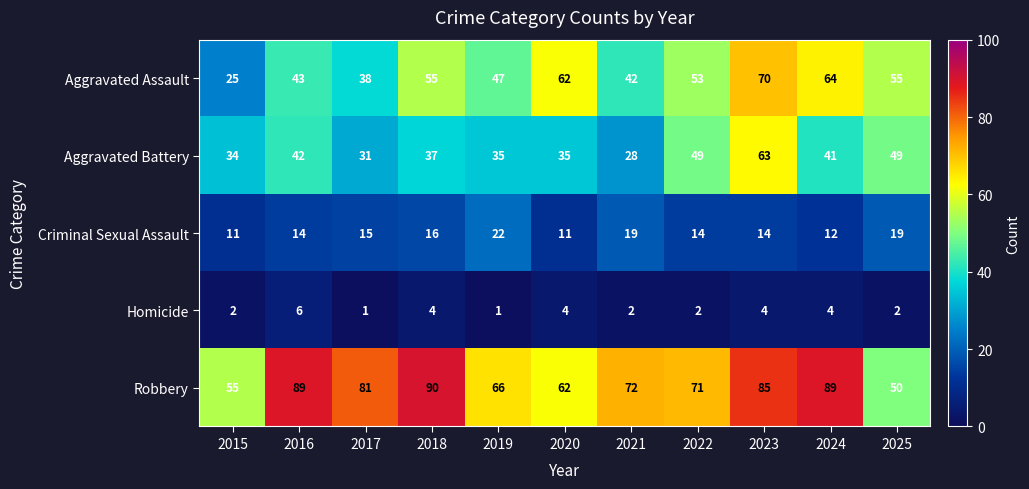

Where does the Aggravated Battery series first go above 37?

2016